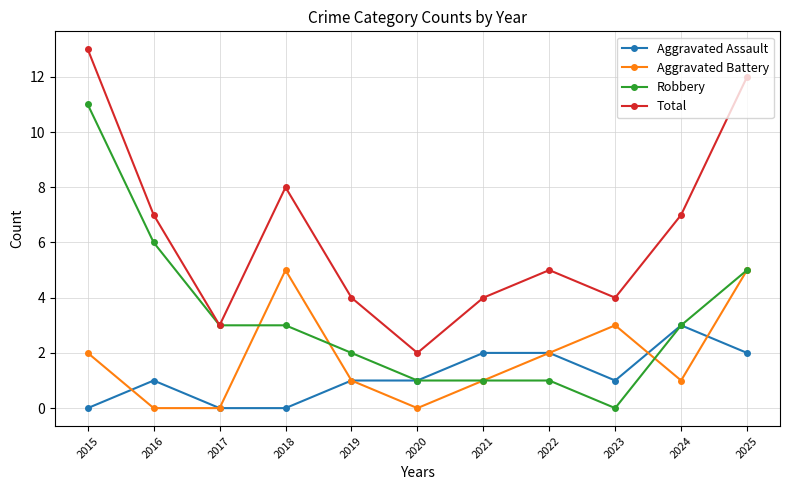

Which series has the largest total across all categories?

Total